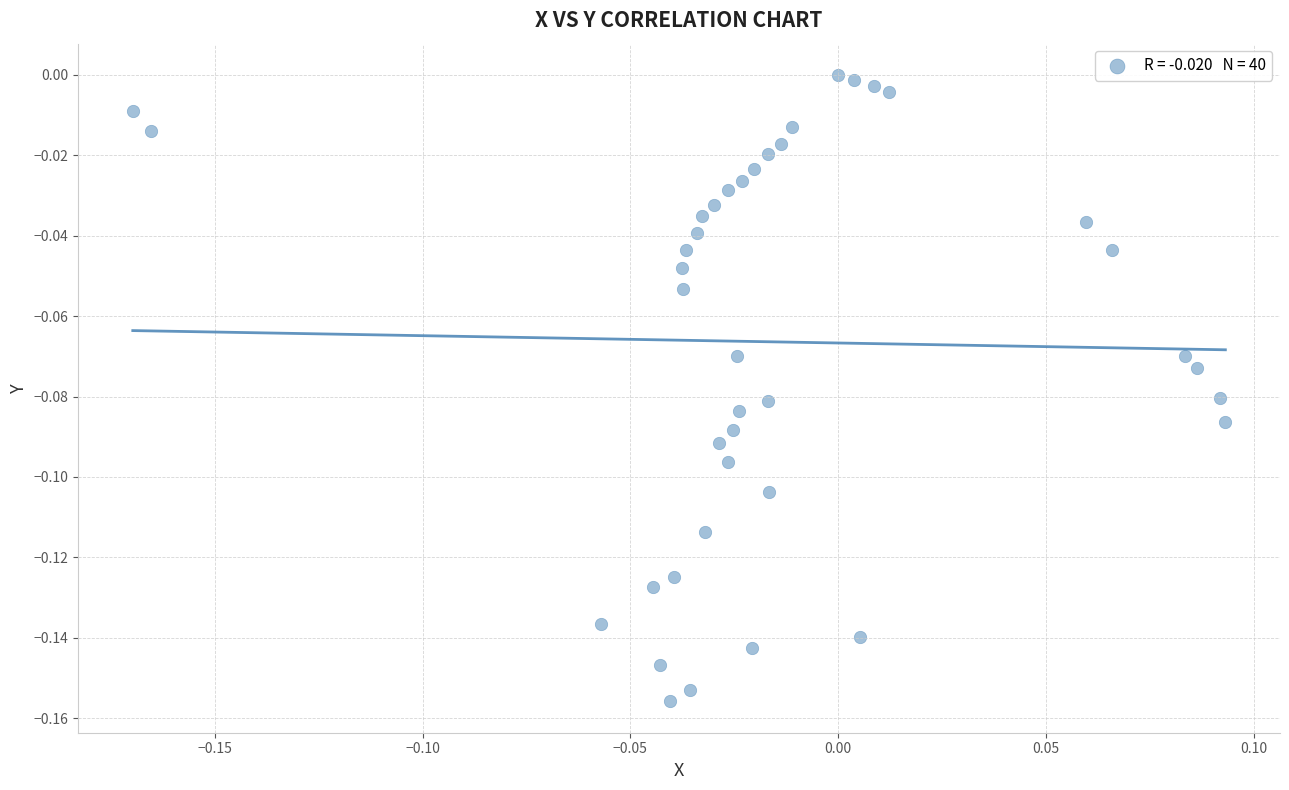

What is the range of X values (max minus min)?

0.3